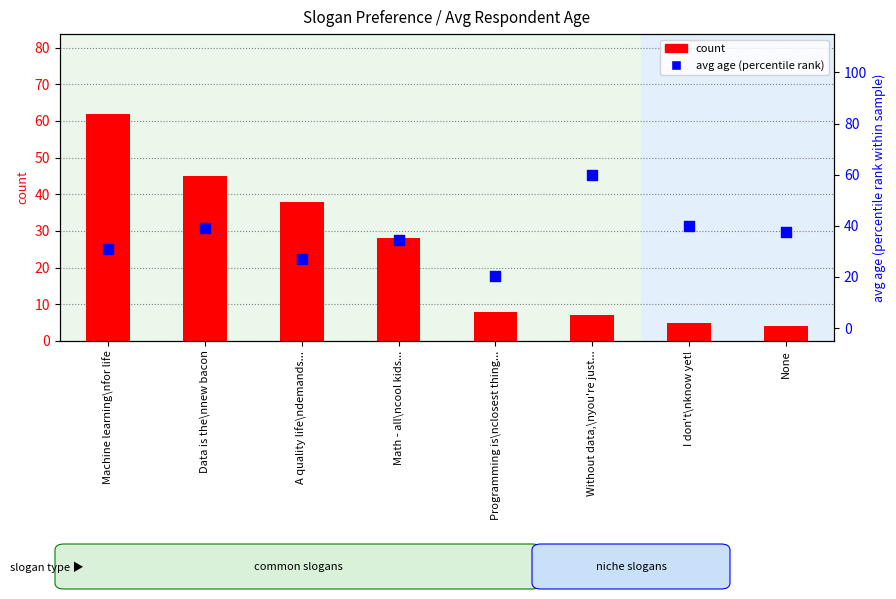

What are all the series names shown in the legend?

count, avg age (percentile rank)